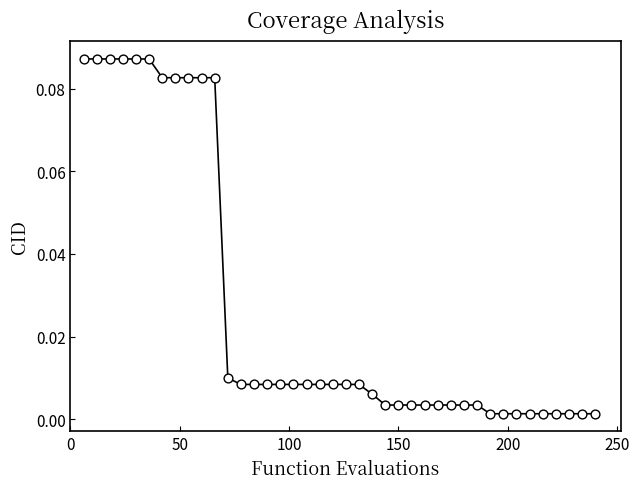

What is the range of X values (max minus min)?

234.0